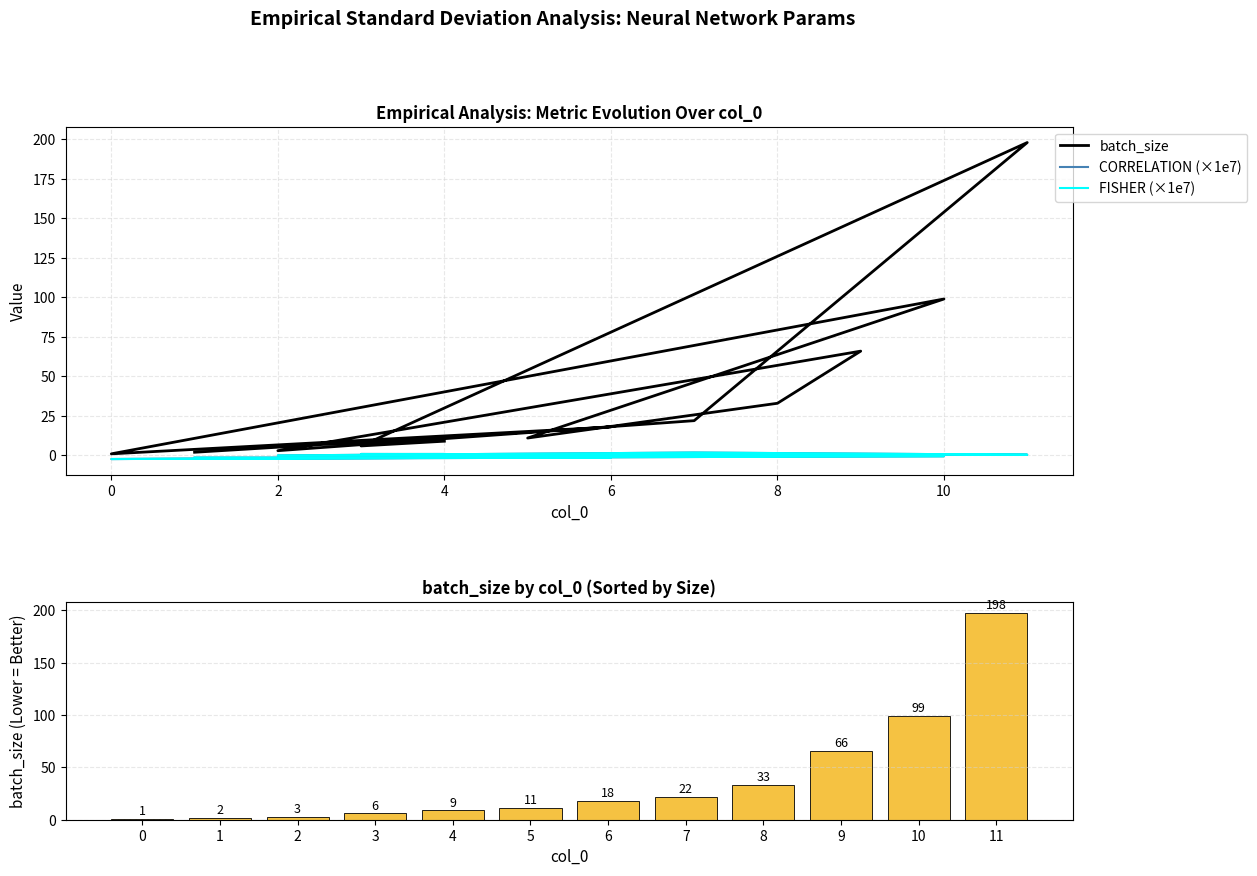

Reading left to right, what are all the values shown in this chart?

batch_size: 1.0	2.0	3.0	6.0	9.0	11.0	18.0	22.0	33.0	66.0	99.0	198.0
CORRELATION (×1e7): 0.9	0.9	0.5	1.8	0.0	0.0	-0.0	-0.5	-0.5	-2.3	-1.4	-1.4
FISHER (×1e7): 0.9	0.9	0.5	1.8	-0.0	-0.0	-0.0	-0.5	-0.5	-2.3	-1.4	-1.4